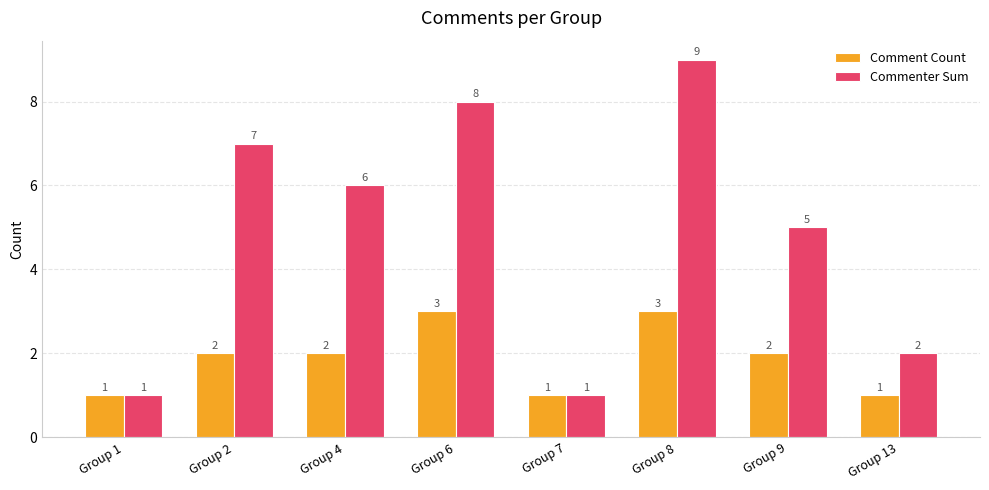

Which series changed the most between Group 4 and Group 7?

Commenter Sum